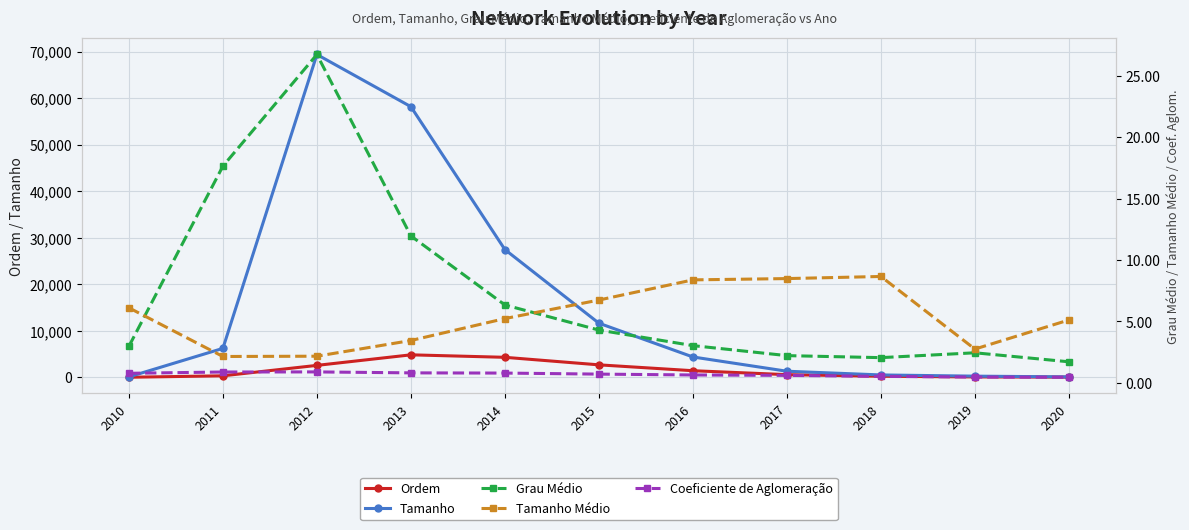

How many values in the Grau Médio series are below 3?

5